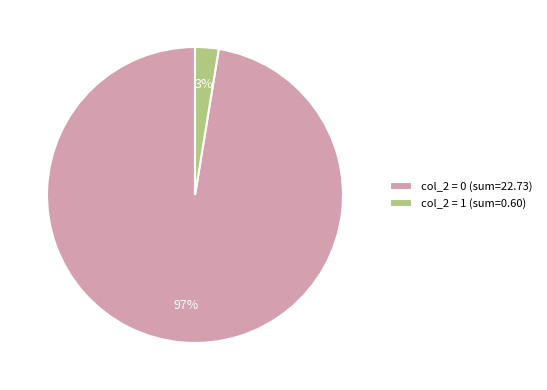

Do col_2 = 0 (sum=22.73) and col_2 = 1 (sum=0.60) together represent more than half of the pie?

Yes